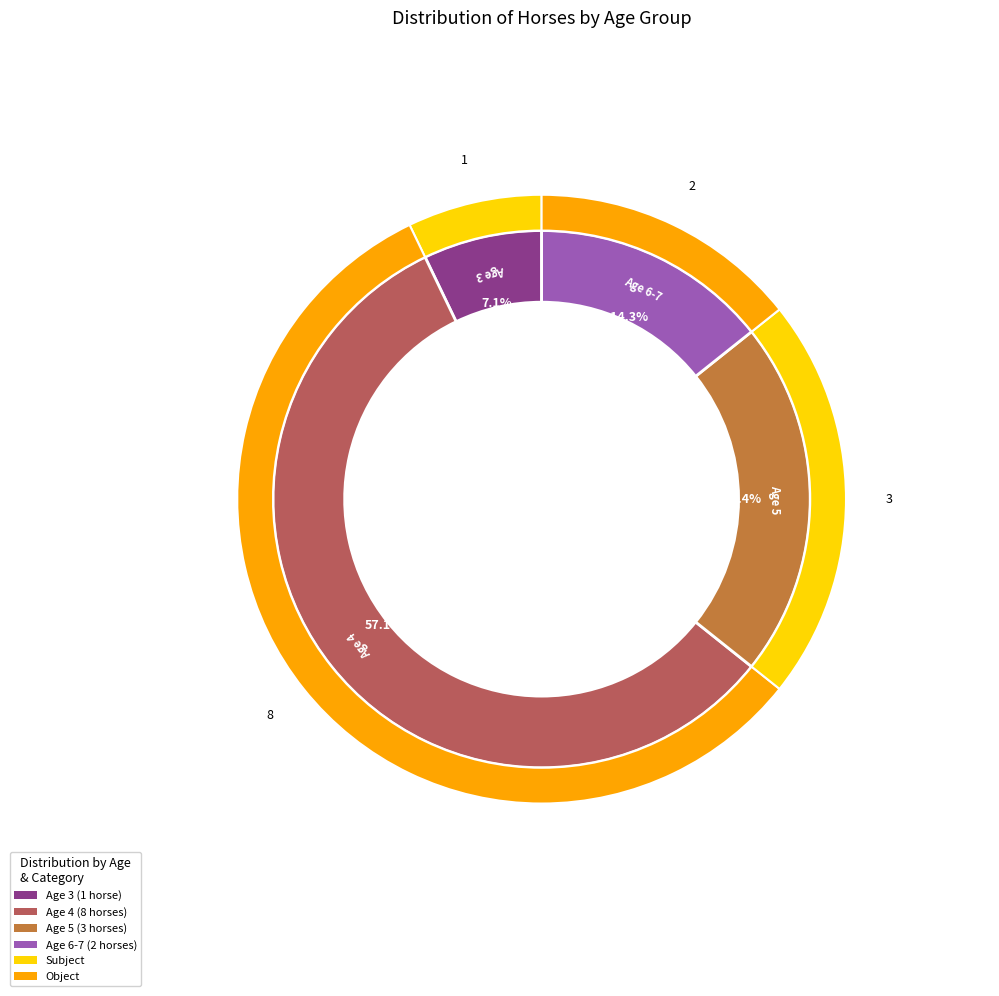

Is the sum of Age 5 and Age 3 greater than half?

No